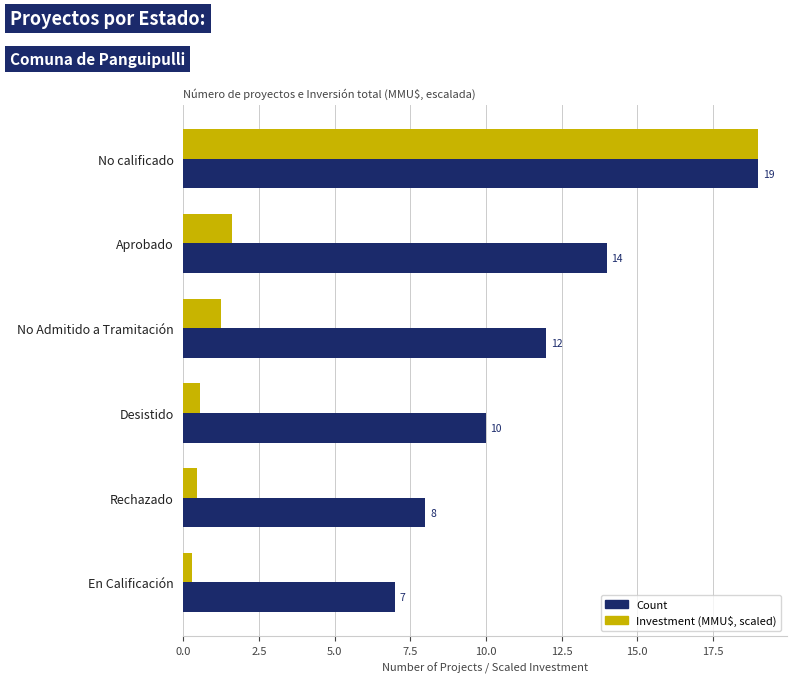

What is the approximate value of Count at En Calificación?

7.0